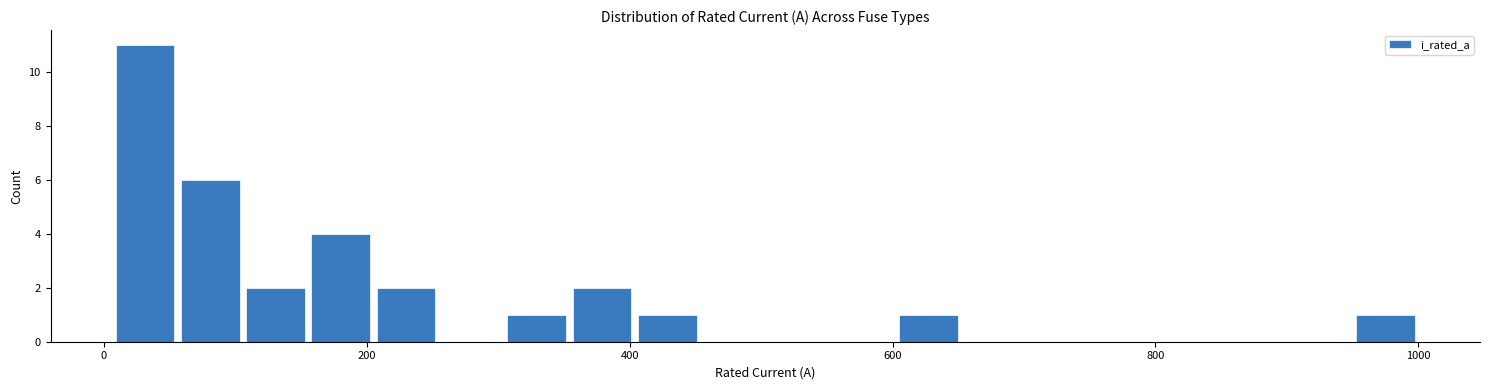

Around what value on the x-axis is the tallest bar? Give the approximate position of its centre, as read against the axis.

40